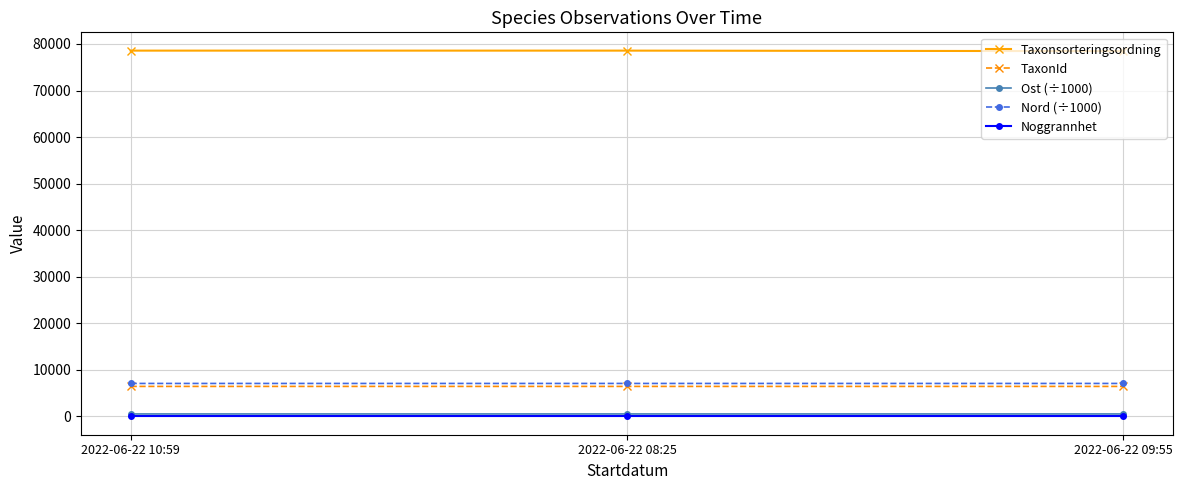

At how many categories does at least one series exceed 73511?

3